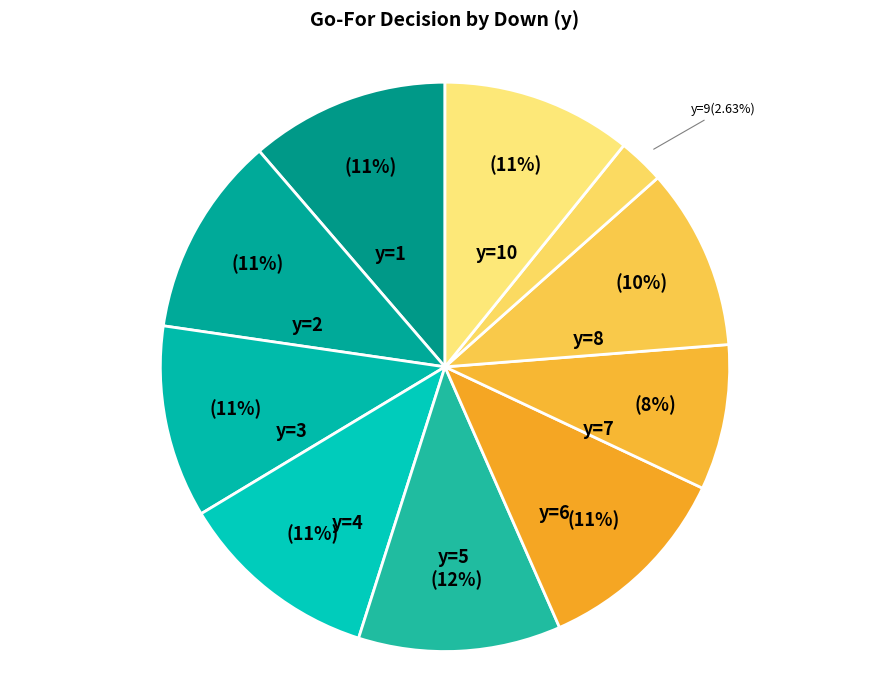

How many segments does this pie chart have?

10